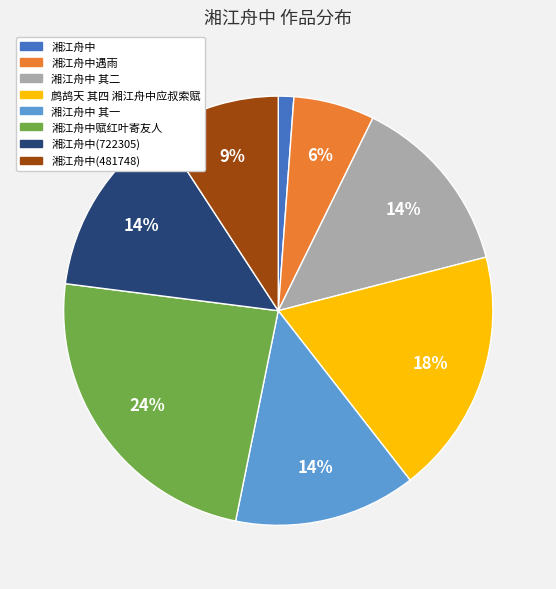

The 湘江舟中 其一 slice represents 5% of the pie. True or false?

False